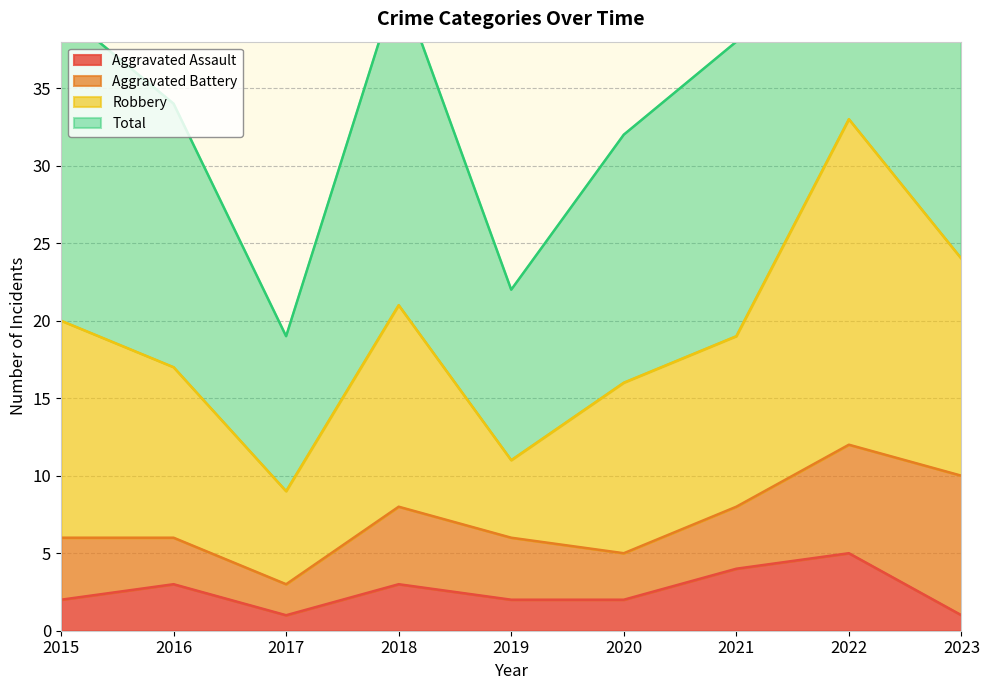

Is it true that Aggravated Assault equals 2 at 2020?

True